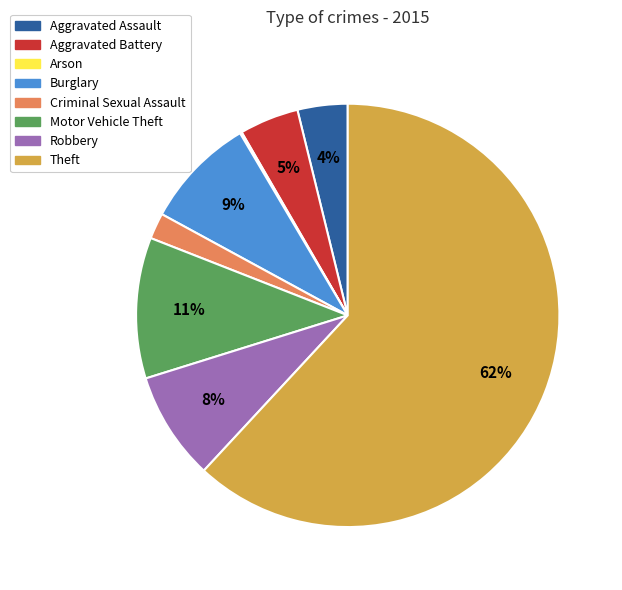

Is the sum of Robbery and Burglary greater than half?

No